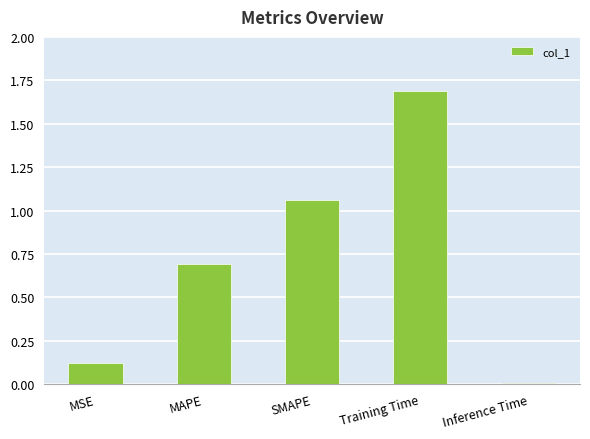

What is the greatest value displayed?

1.7